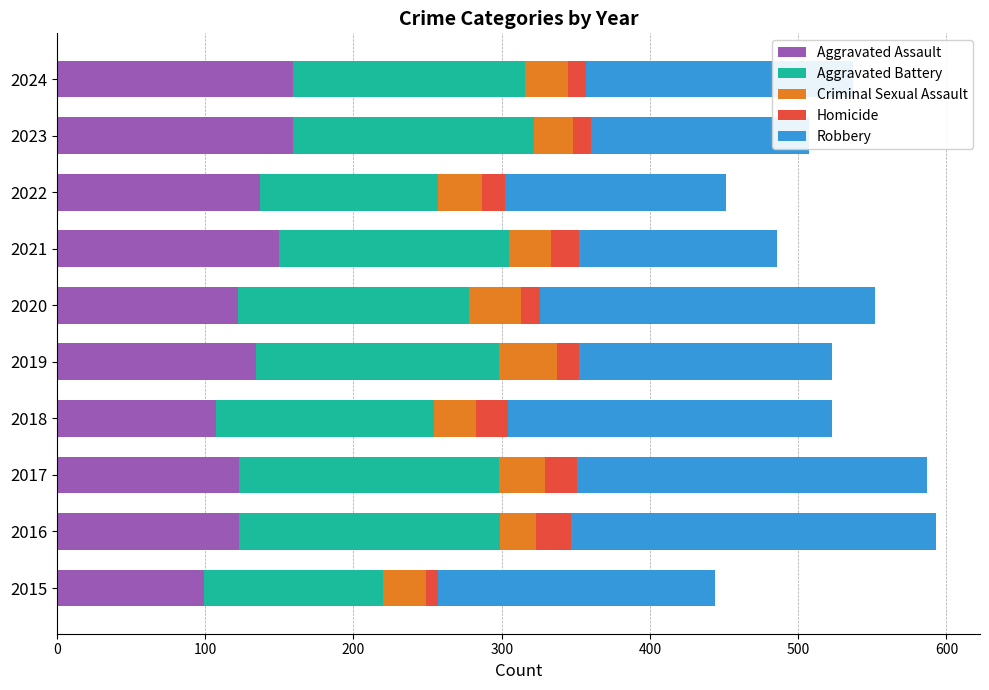

What is the total value across all series at 2019?

523